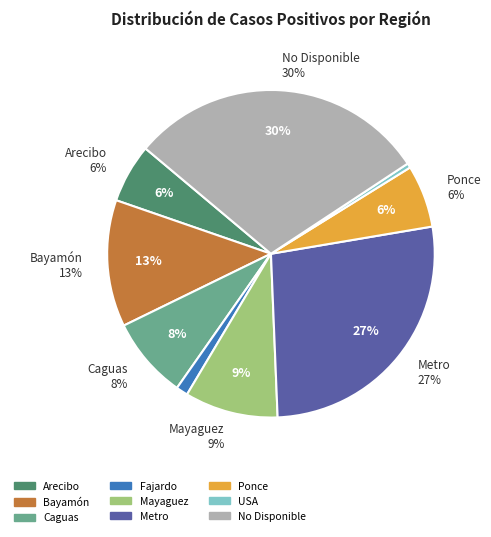

What is the total percentage of Arecibo and Ponce?

12.0%